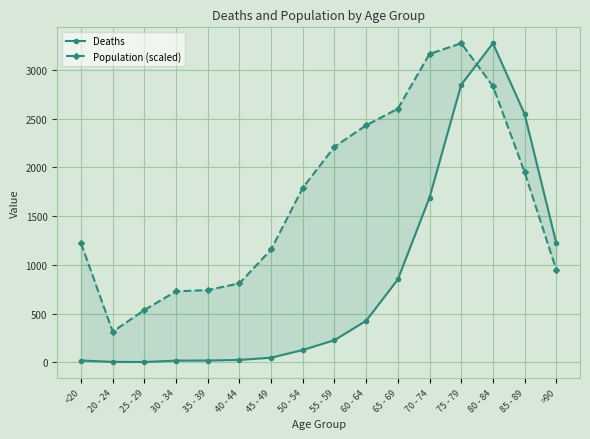

Reading right to left, extract all data points from this chart.

Deaths: >90=1224.0	85 - 89=2548.0	80 - 84=3273.0	75 - 79=2848.0	70 - 74=1690.0	65 - 69=850.0	60 - 64=426.0	55 - 59=227.0	50 - 54=126.0	45 - 49=47.0	40 - 44=24.0	35 - 39=18.0	30 - 34=17.0	25 - 29=3.0	20 - 24=4.0	<20=18.0
Population (scaled): >90=948.7	85 - 89=1952.4	80 - 84=2833.4	75 - 79=3273.0	70 - 74=3163.5	65 - 69=2601.5	60 - 64=2431.2	55 - 59=2211.1	50 - 54=1790.8	45 - 49=1157.2	40 - 44=810.2	35 - 39=740.7	30 - 34=727.8	25 - 29=536.5	20 - 24=313.5	<20=1221.6